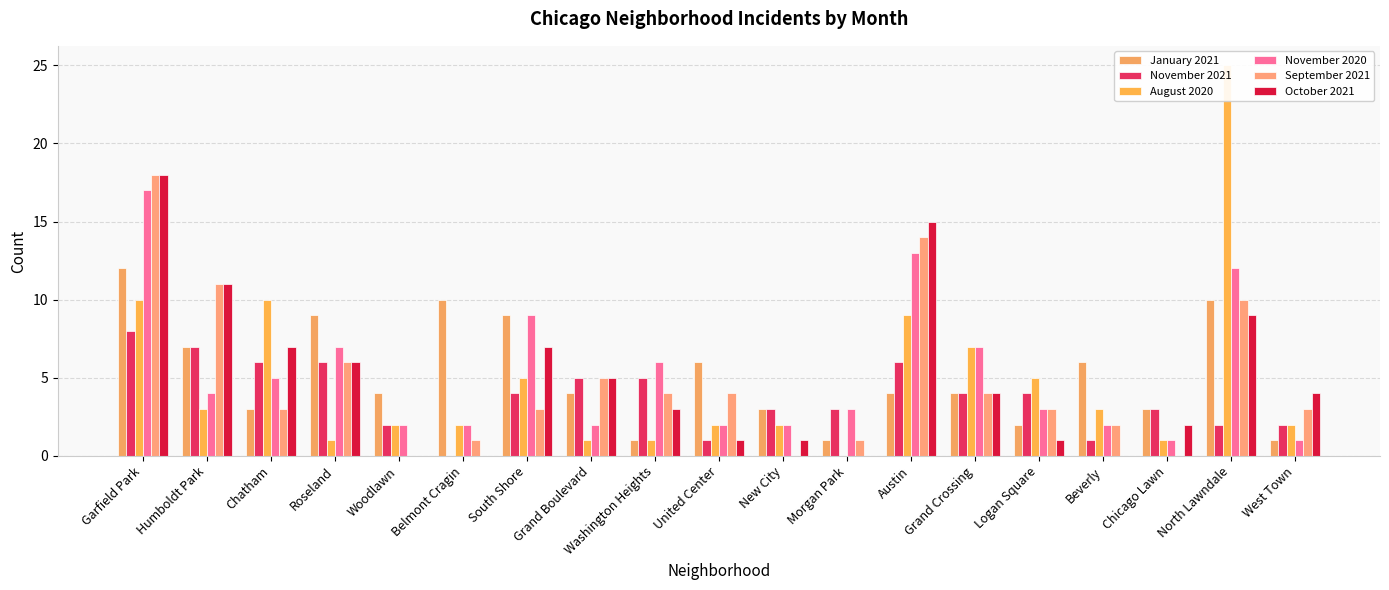

Are the bars grouped side by side (vs. stacked)?

Yes